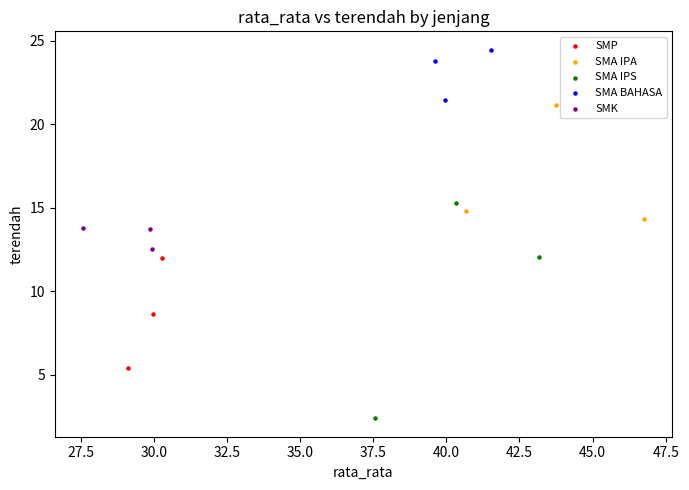

Which series reaches the minimum Y coordinate?

SMA IPS